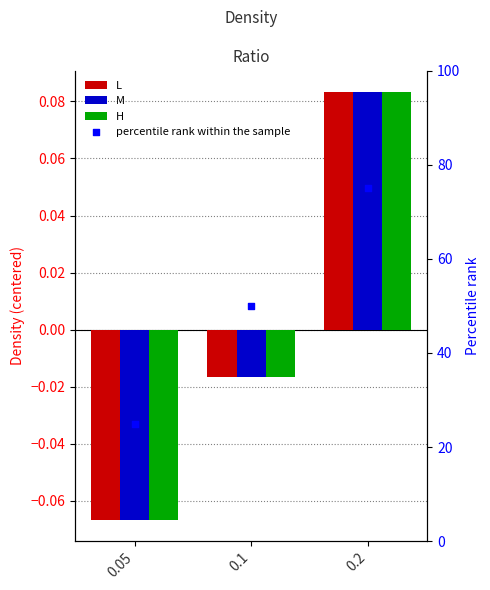

Which series has the largest total across all categories?

percentile rank within the sample